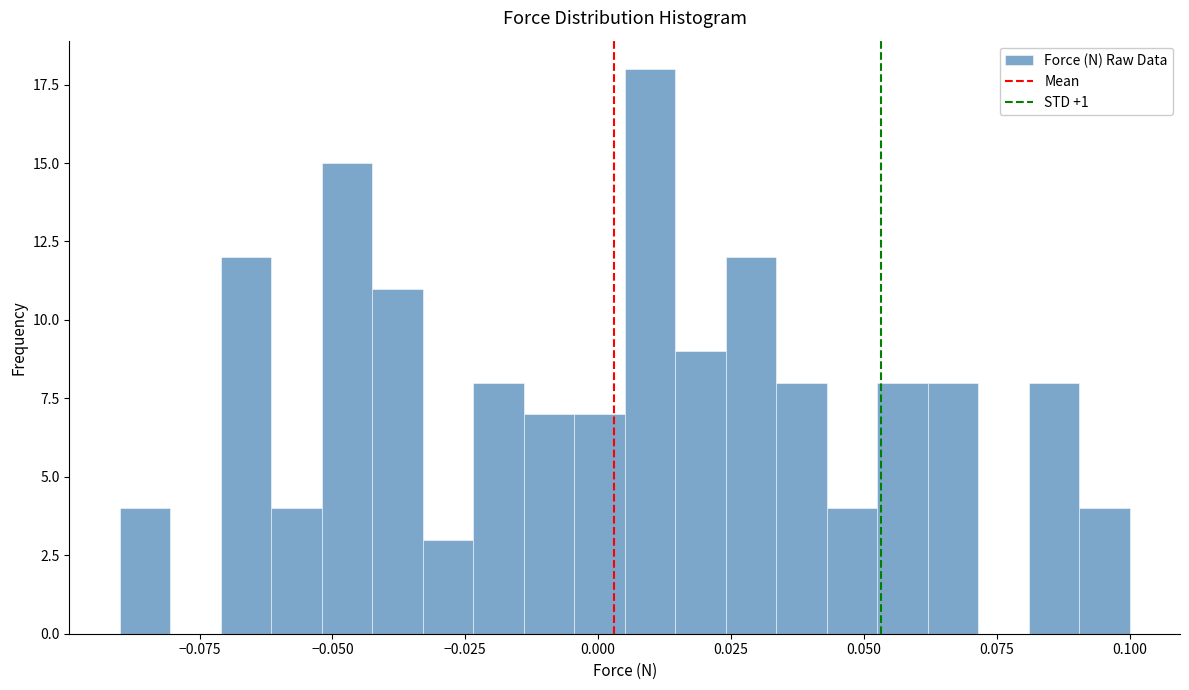

Around what value on the x-axis is the tallest bar? Give the approximate position of its centre, as read against the axis.

0.010